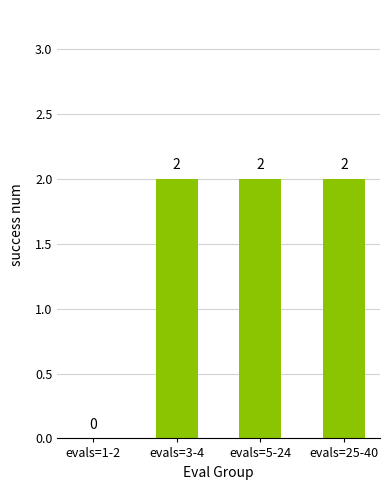

Reading left to right, extract all data points from this chart.

0	2	2	2